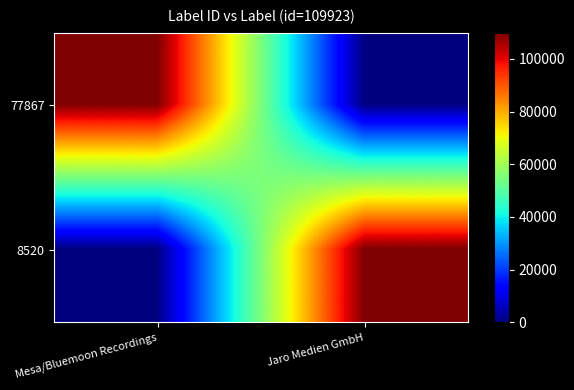

Reading left to right, what are all the values shown in this chart?

77867: Mesa/Bluemoon Recordings=109923	Jaro Medien GmbH=0
8520: Mesa/Bluemoon Recordings=0	Jaro Medien GmbH=109923